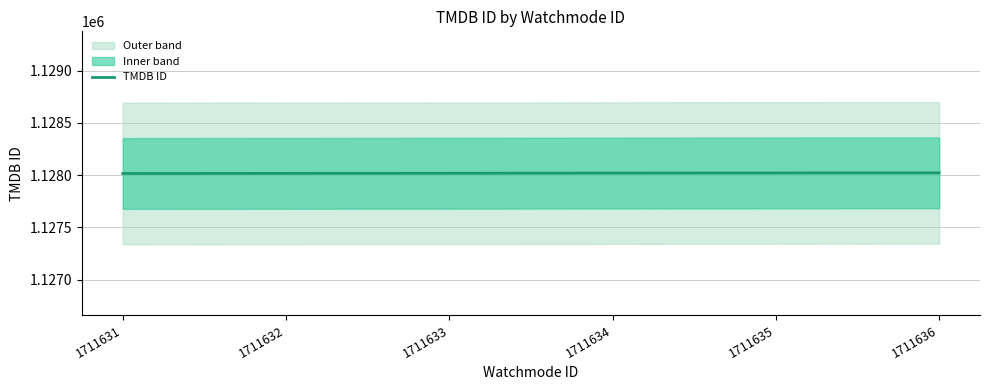

What is the value of the 3rd point from the left?

1128017